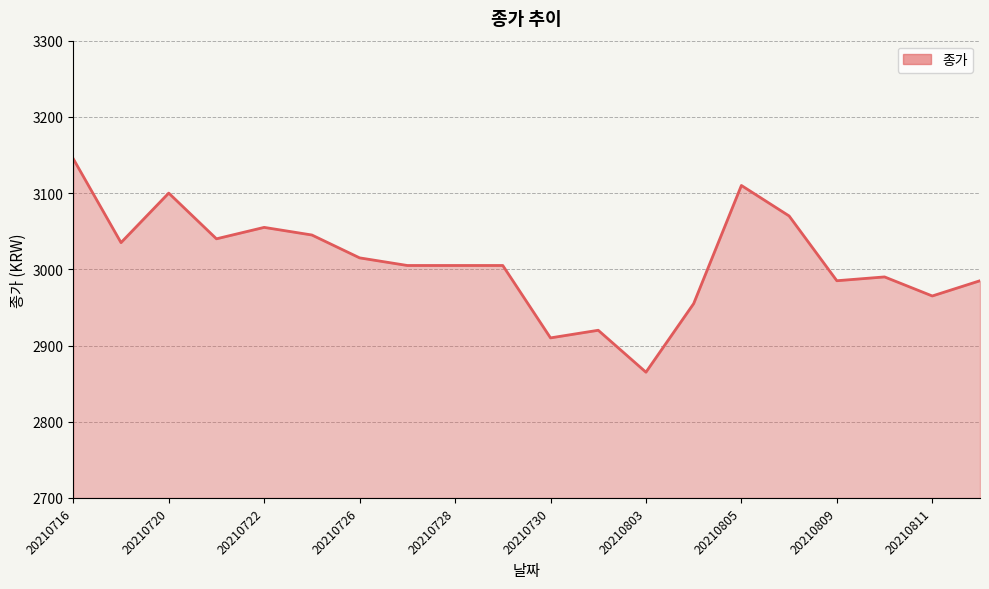

What is the maximum value shown in the chart?

3145